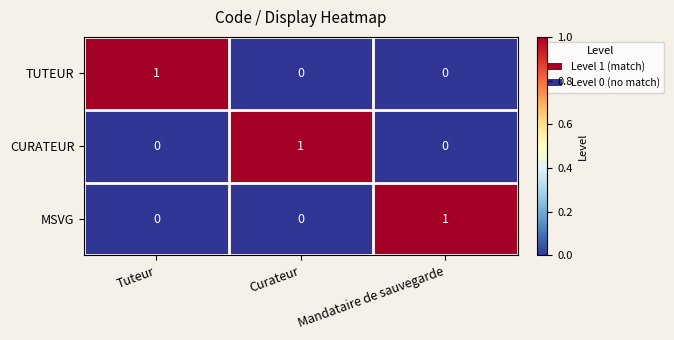

Reading right to left, transcribe all the data shown in this chart.

TUTEUR: 0	0	1
CURATEUR: 0	1	0
MSVG: 1	0	0